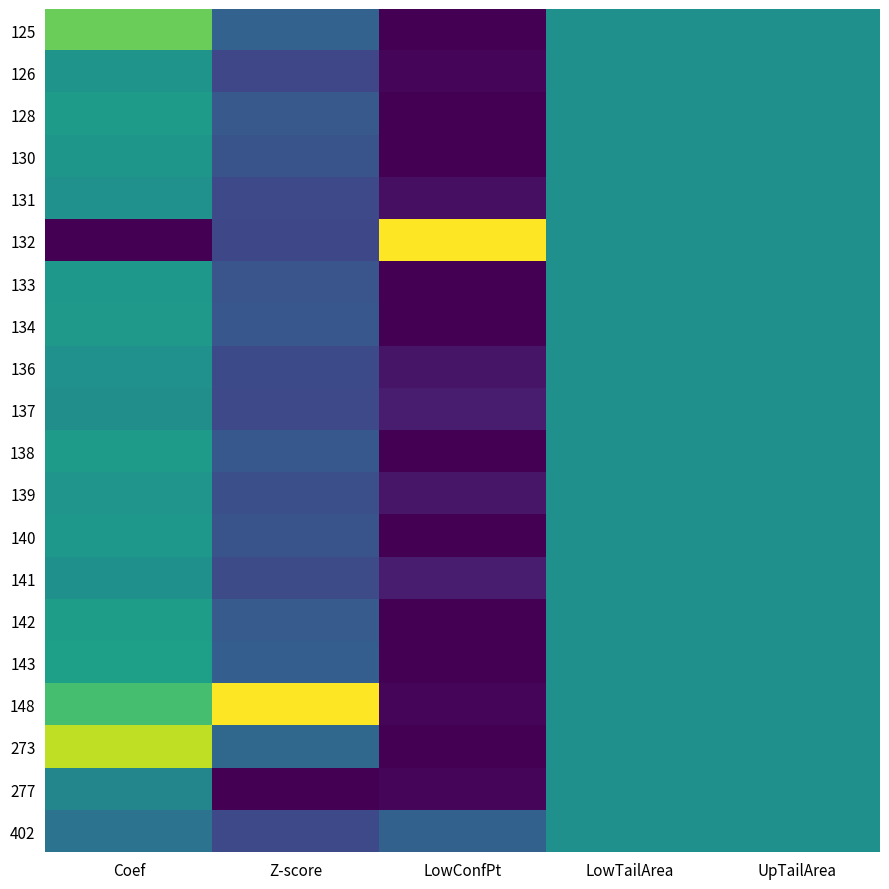

Reading left to right, list all the values displayed in this chart.

125: Coef=0.8	Z-score=0.3	LowConfPt=0.0	LowTailArea=0.5	UpTailArea=0.5
126: Coef=0.5	Z-score=0.2	LowConfPt=0.0	LowTailArea=0.5	UpTailArea=0.5
128: Coef=0.6	Z-score=0.3	LowConfPt=0.0	LowTailArea=0.5	UpTailArea=0.5
130: Coef=0.5	Z-score=0.3	LowConfPt=0.0	LowTailArea=0.5	UpTailArea=0.5
131: Coef=0.5	Z-score=0.2	LowConfPt=0.0	LowTailArea=0.5	UpTailArea=0.5
132: Coef=0.0	Z-score=0.2	LowConfPt=1.0	LowTailArea=0.5	UpTailArea=0.5
133: Coef=0.5	Z-score=0.3	LowConfPt=0.0	LowTailArea=0.5	UpTailArea=0.5
134: Coef=0.5	Z-score=0.3	LowConfPt=0.0	LowTailArea=0.5	UpTailArea=0.5
136: Coef=0.5	Z-score=0.2	LowConfPt=0.1	LowTailArea=0.5	UpTailArea=0.5
137: Coef=0.5	Z-score=0.2	LowConfPt=0.1	LowTailArea=0.5	UpTailArea=0.5
138: Coef=0.6	Z-score=0.3	LowConfPt=0.0	LowTailArea=0.5	UpTailArea=0.5
139: Coef=0.5	Z-score=0.2	LowConfPt=0.1	LowTailArea=0.5	UpTailArea=0.5
140: Coef=0.5	Z-score=0.3	LowConfPt=0.0	LowTailArea=0.5	UpTailArea=0.5
141: Coef=0.5	Z-score=0.2	LowConfPt=0.1	LowTailArea=0.5	UpTailArea=0.5
142: Coef=0.6	Z-score=0.3	LowConfPt=0.0	LowTailArea=0.5	UpTailArea=0.5
143: Coef=0.6	Z-score=0.3	LowConfPt=0.0	LowTailArea=0.5	UpTailArea=0.5
148: Coef=0.7	Z-score=1.0	LowConfPt=0.0	LowTailArea=0.5	UpTailArea=0.5
273: Coef=0.9	Z-score=0.3	LowConfPt=0.0	LowTailArea=0.5	UpTailArea=0.5
277: Coef=0.5	Z-score=0.0	LowConfPt=0.0	LowTailArea=0.5	UpTailArea=0.5
402: Coef=0.4	Z-score=0.2	LowConfPt=0.3	LowTailArea=0.5	UpTailArea=0.5